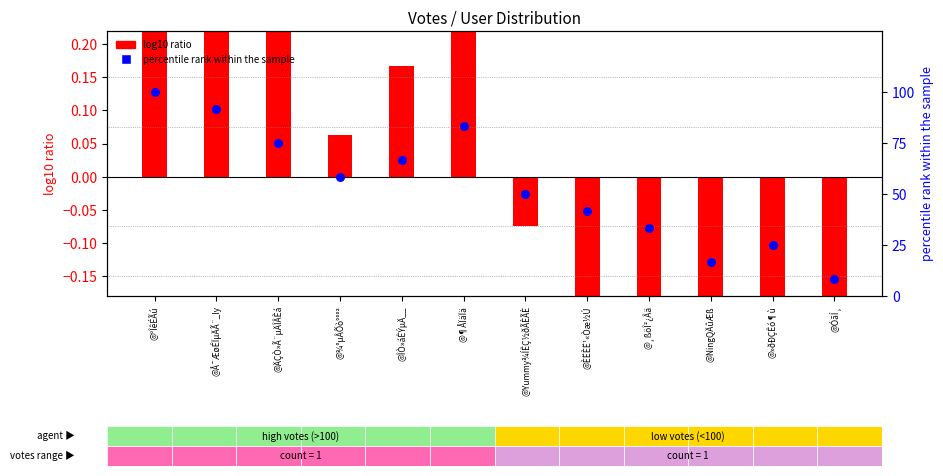

Which series has the largest total across all categories?

percentile rank within the sample